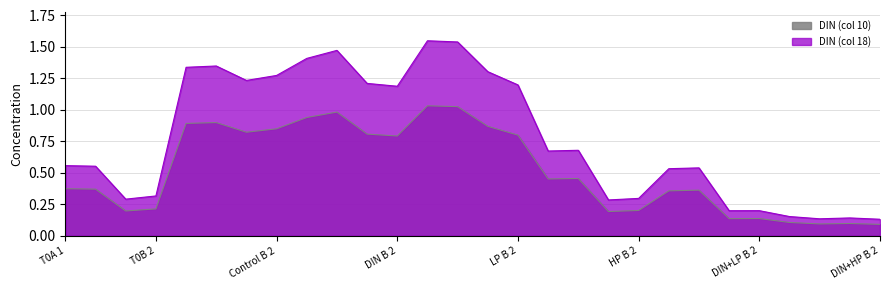

Which series changed the most between Control B 1 and DIN+HP A 1?

DIN (col 18)